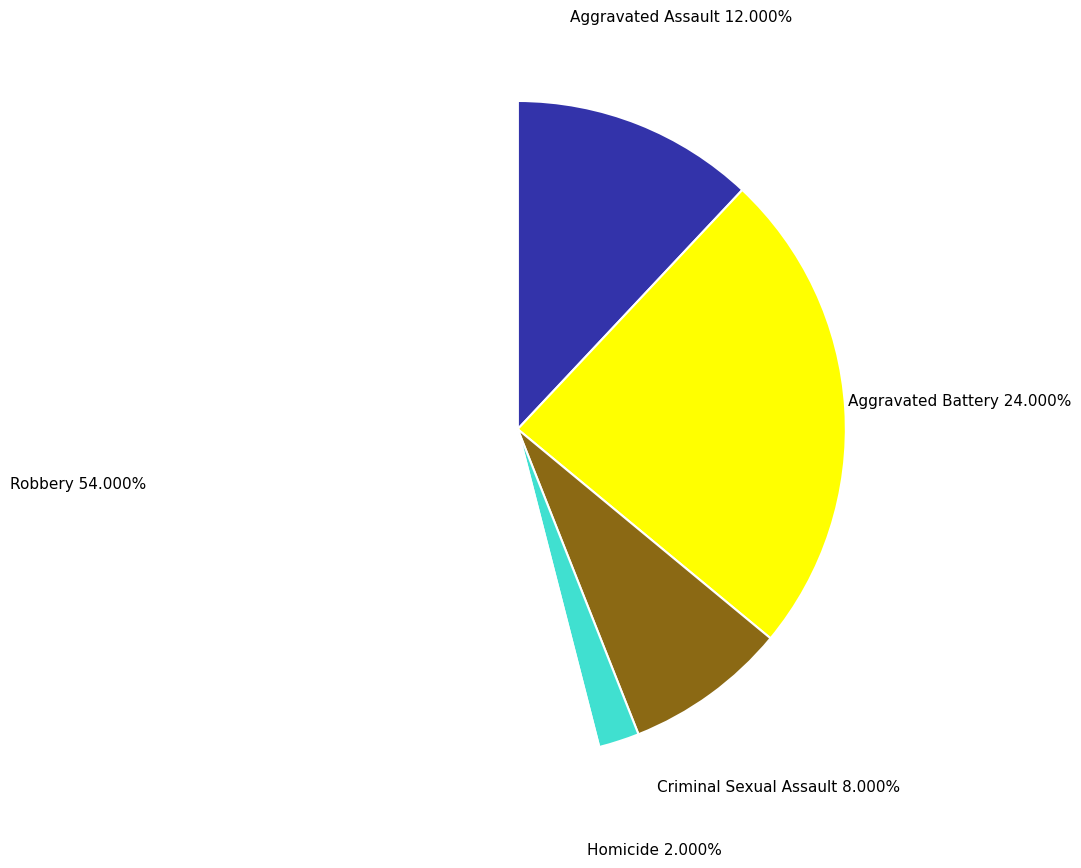

What is the ratio of the value at Criminal Sexual Assault to the value at Robbery?

0.1